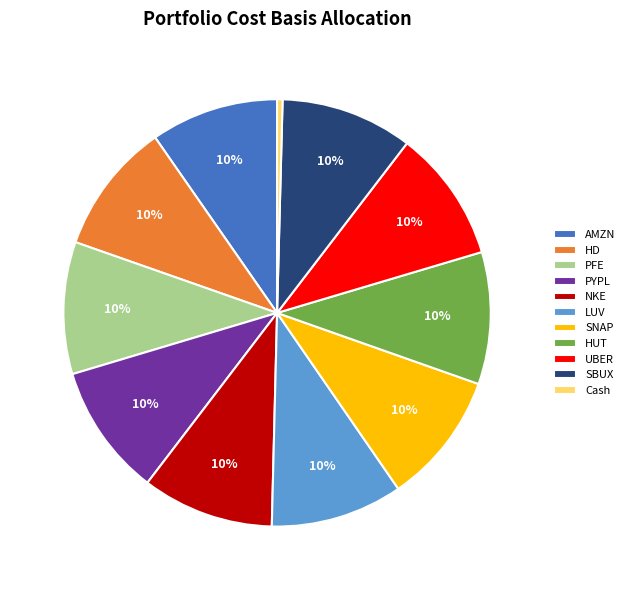

The NKE slice represents 19% of the pie. True or false?

False